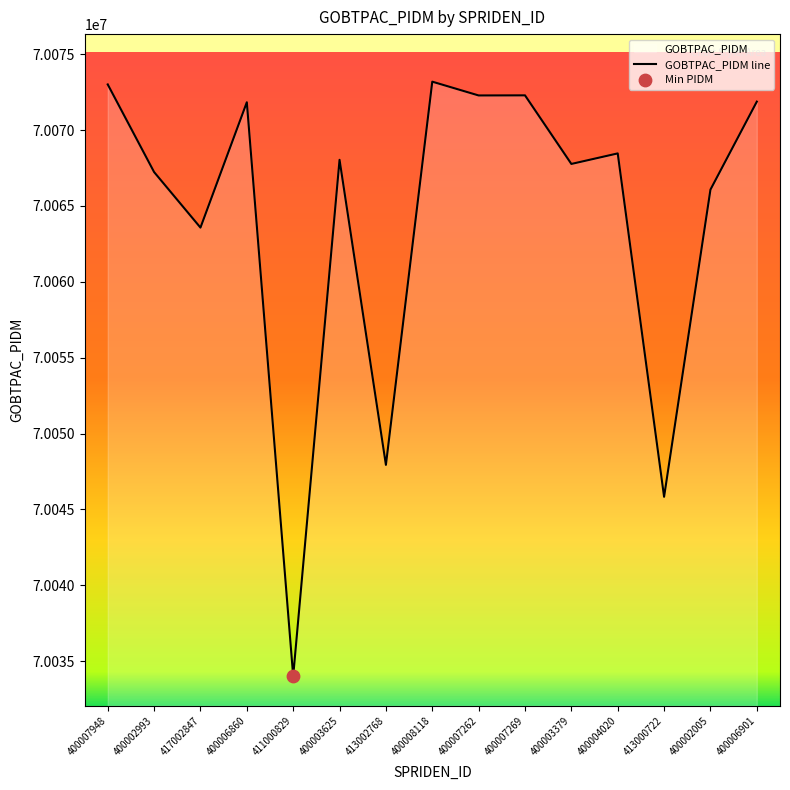

Between 400003625 and 400002993, which is larger?

400003625